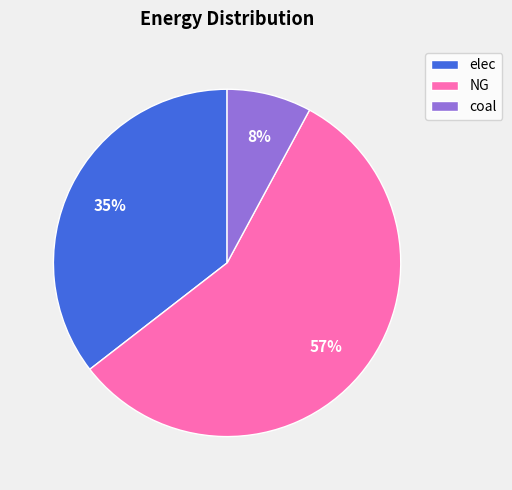

True or false: coal accounts for 8% of the total.

True